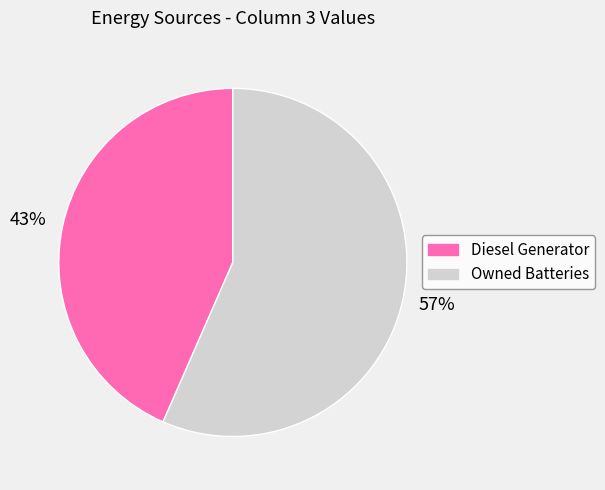

To the nearest percent, what is the average slice percentage?

50%